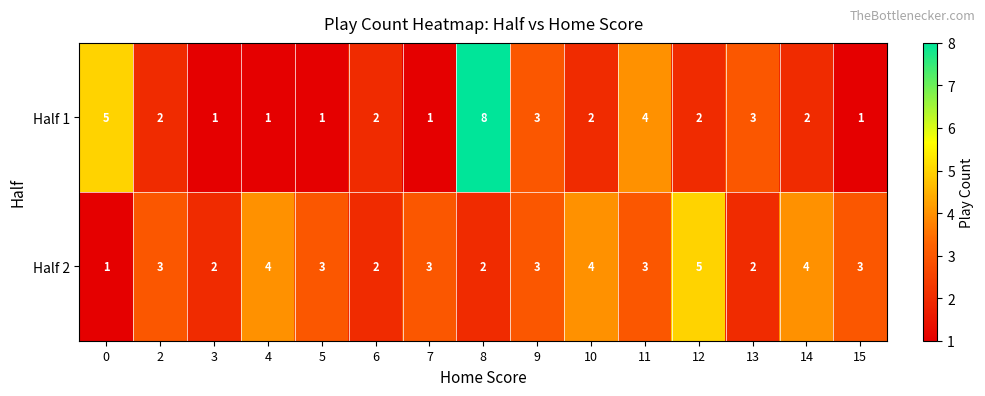

What is the sum of all Half 2 values?

44